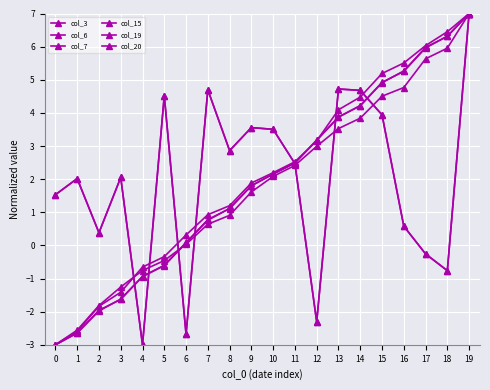

Rank the series at 5 from lowest to highest value.

col_7, col_19, col_6, col_20, col_3, col_15